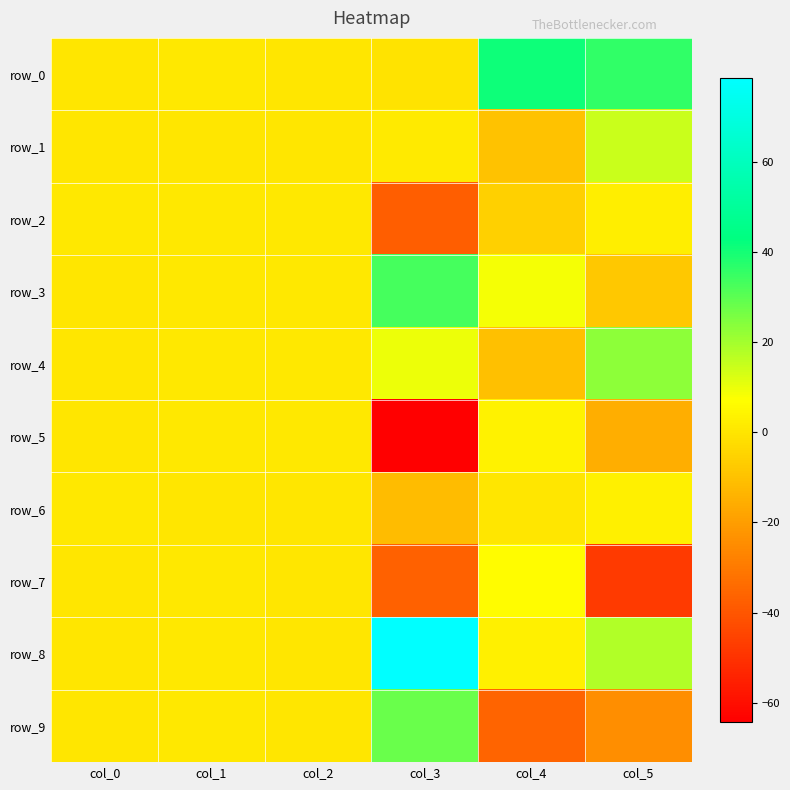

At col_5, list the series in order from largest to smallest.

row_0, row_4, row_8, row_1, row_6, row_2, row_3, row_5, row_9, row_7